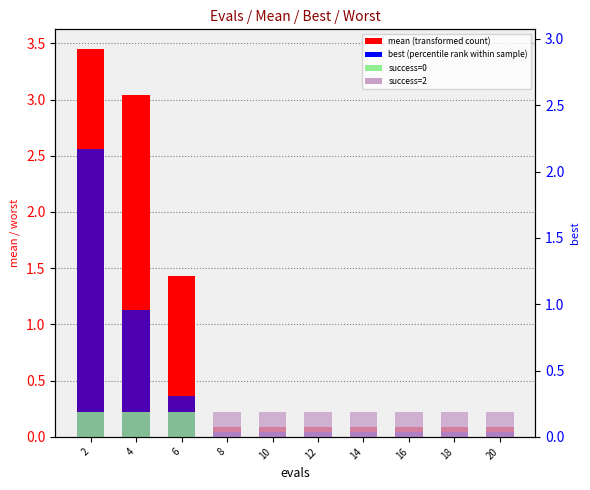

How many bars are there in total?

30